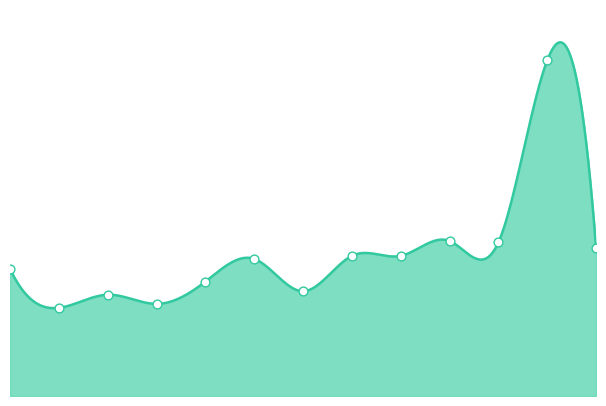

What is the change in value from 6 to 9?

+3.4